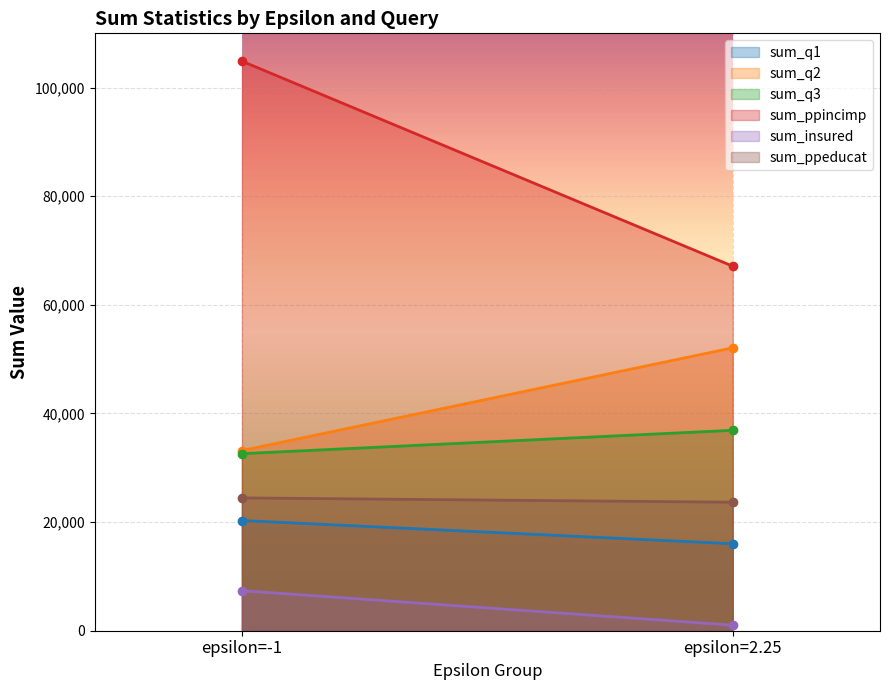

At which category does the chart reach its peak across all series?

epsilon=-1